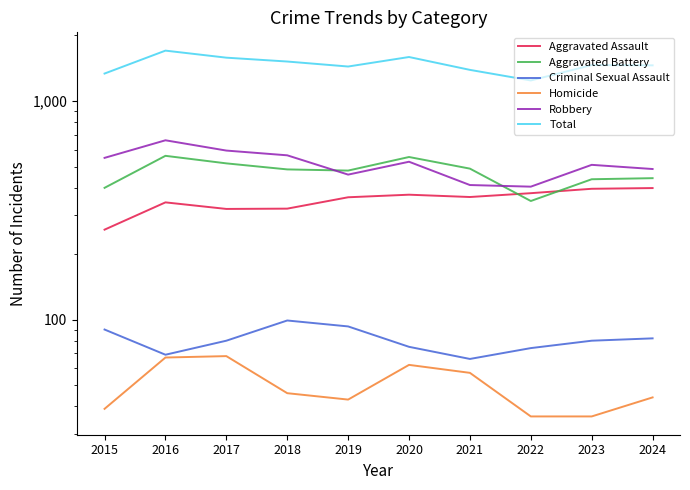

List the labels in order of Robbery value, smallest first.

2022, 2021, 2019, 2024, 2023, 2020, 2015, 2018, 2017, 2016